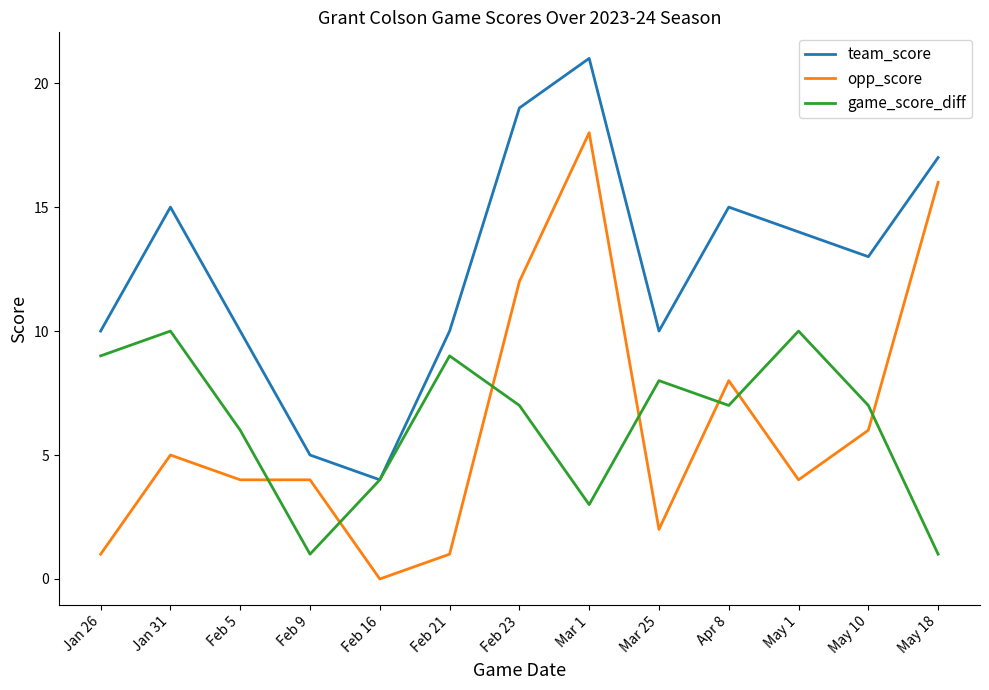

What is the sum of all game_score_diff values?

82